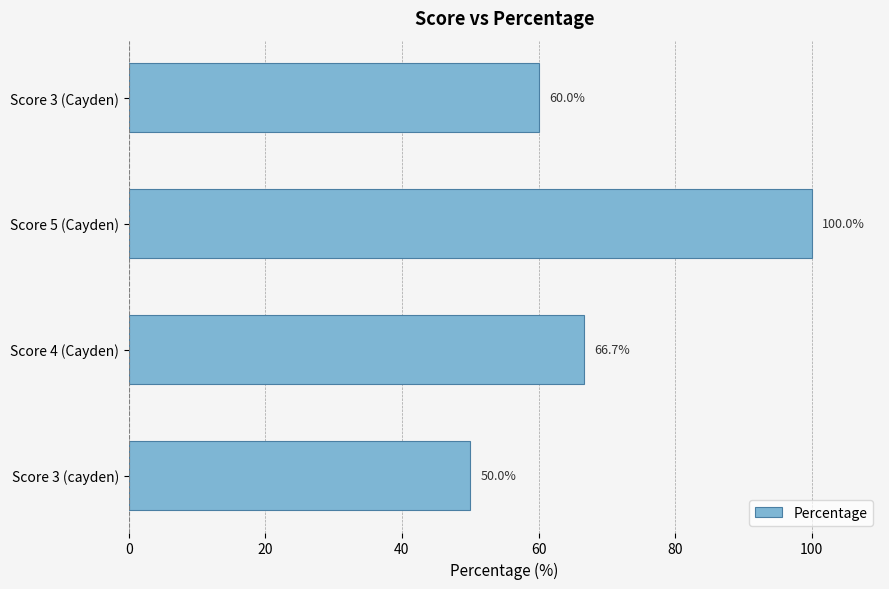

What is the difference between the values at Score 3 (Cayden) and Score 5 (Cayden)?

40.0